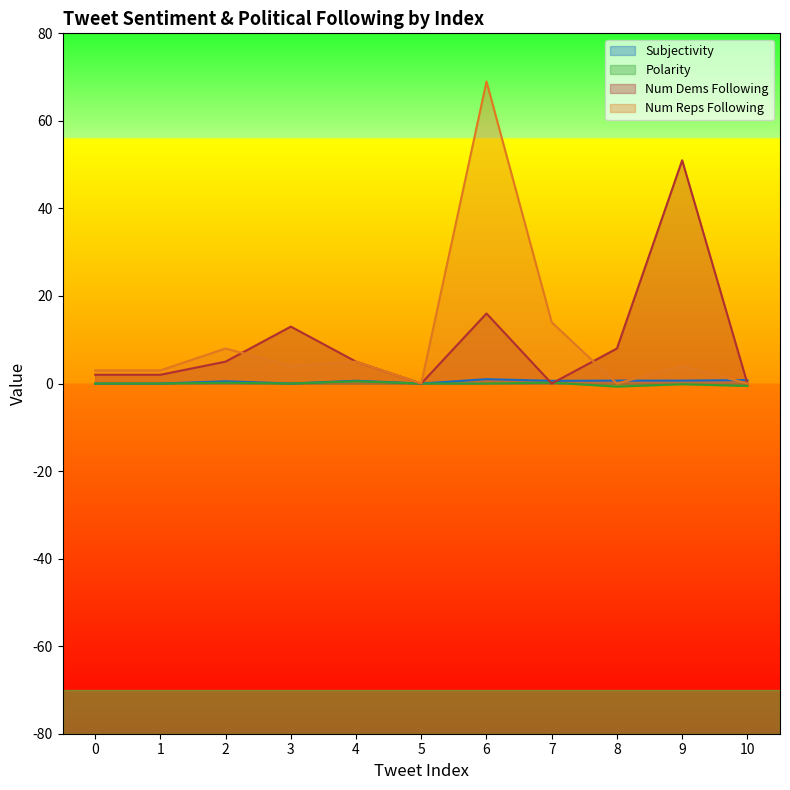

The Polarity series shows -0.6 at 10. True or false?

True